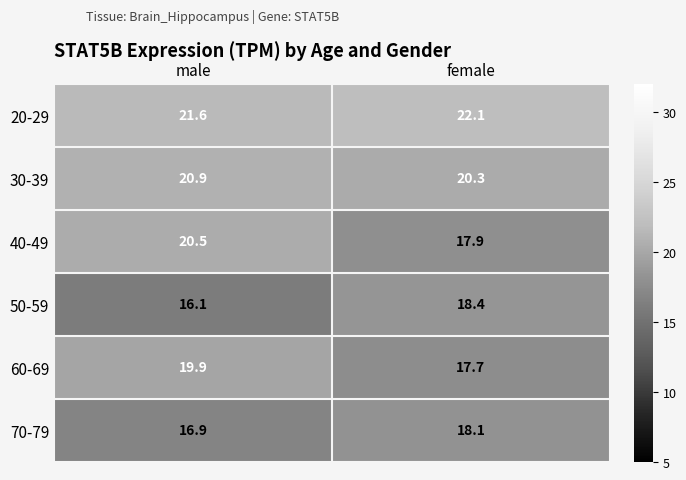

At which label is 70-79 closest to 17?

male